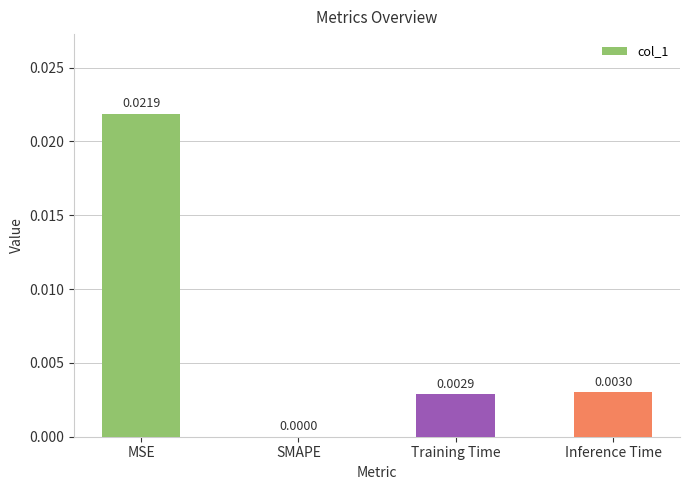

The value at MSE is 0.0. True or false?

True